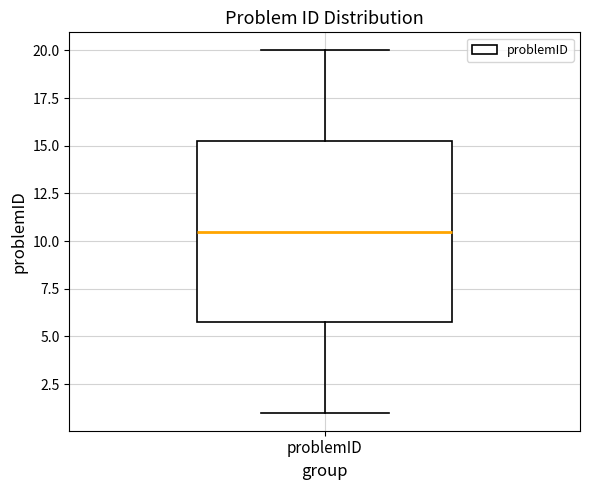

Read this box plot against the y-axis: the position of the median line, the range covered by the box, and the ends of both whiskers. The values are not printed on the chart, so give them approximately, as read against the axis.

median 10.5, box 6.0 to 15.5, whiskers 1.0 to 20.0